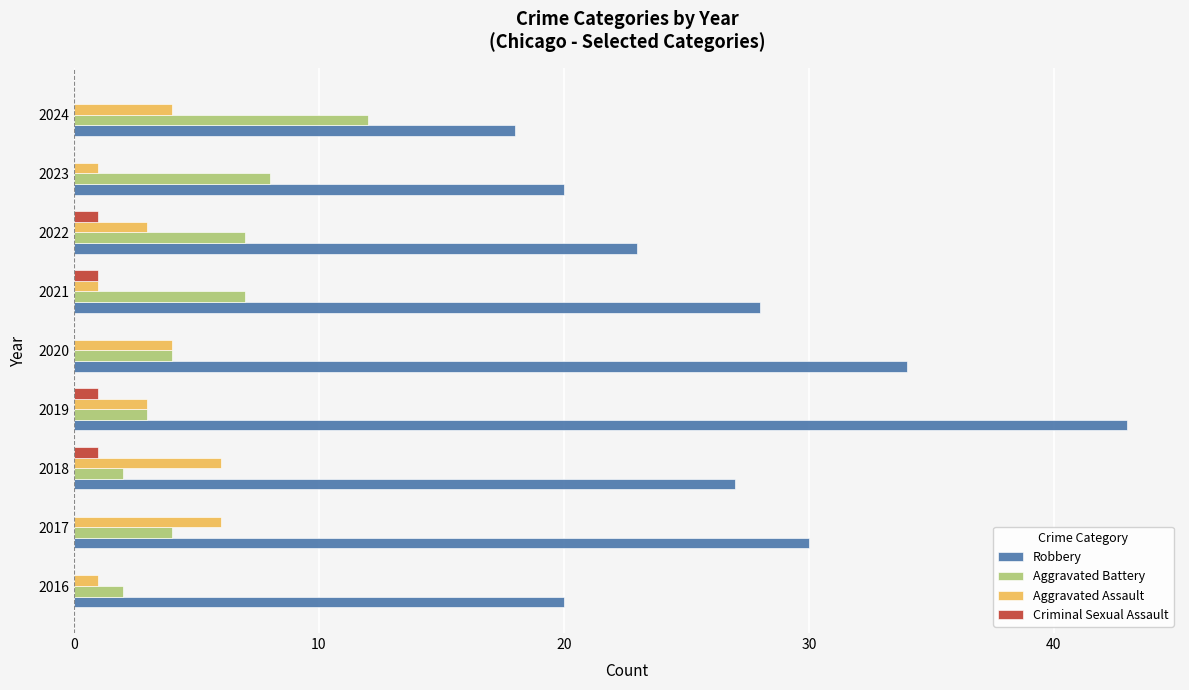

What is the sum of the Aggravated Battery values at 2020 and 2019?

7